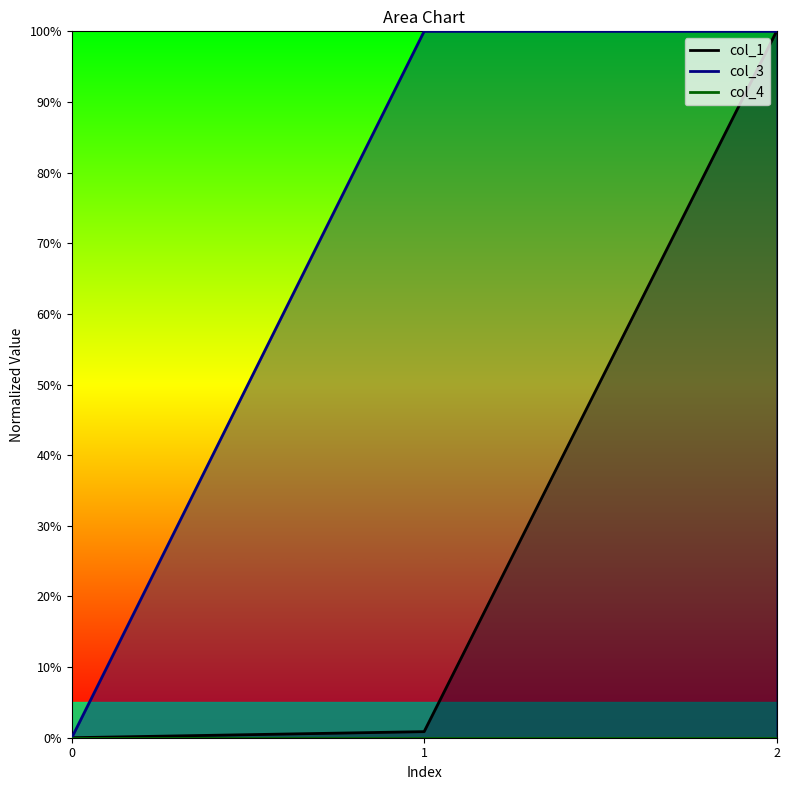

Is it true that col_3 equals -48.0 at 0?

False